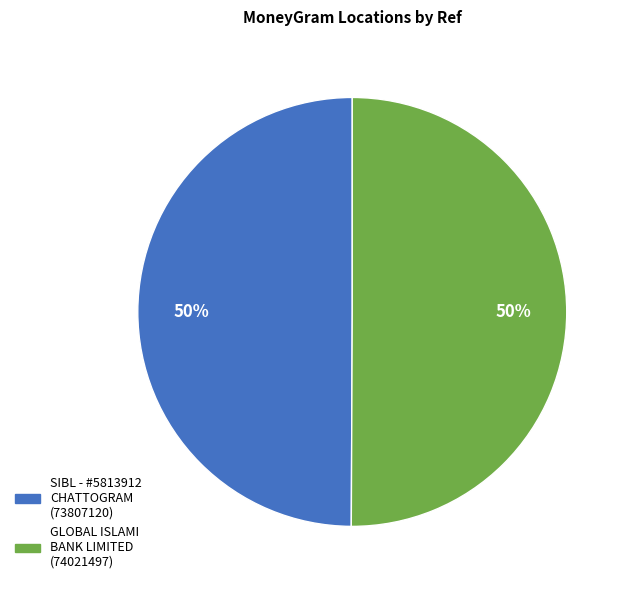

How many slices are in this pie chart?

2